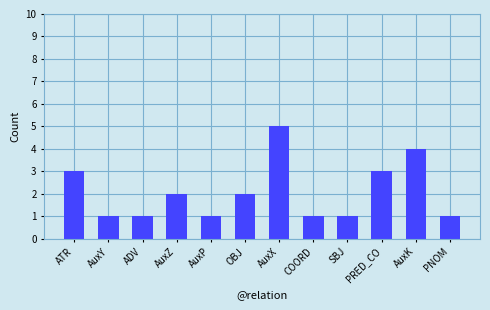

Between SBJ and AuxK, which is larger?

AuxK